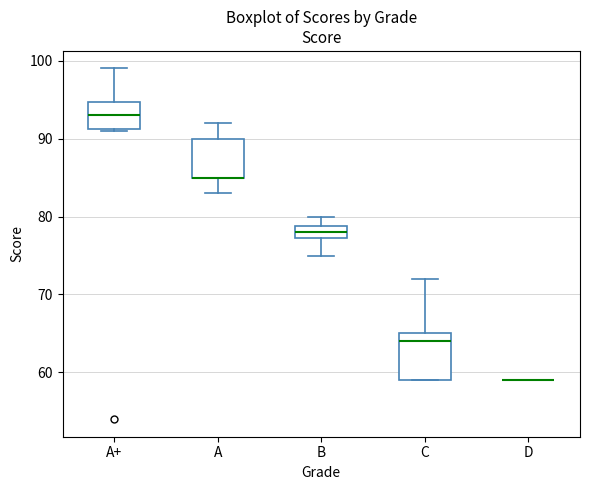

Which box is the tallest, from its lower edge to its upper edge?

C